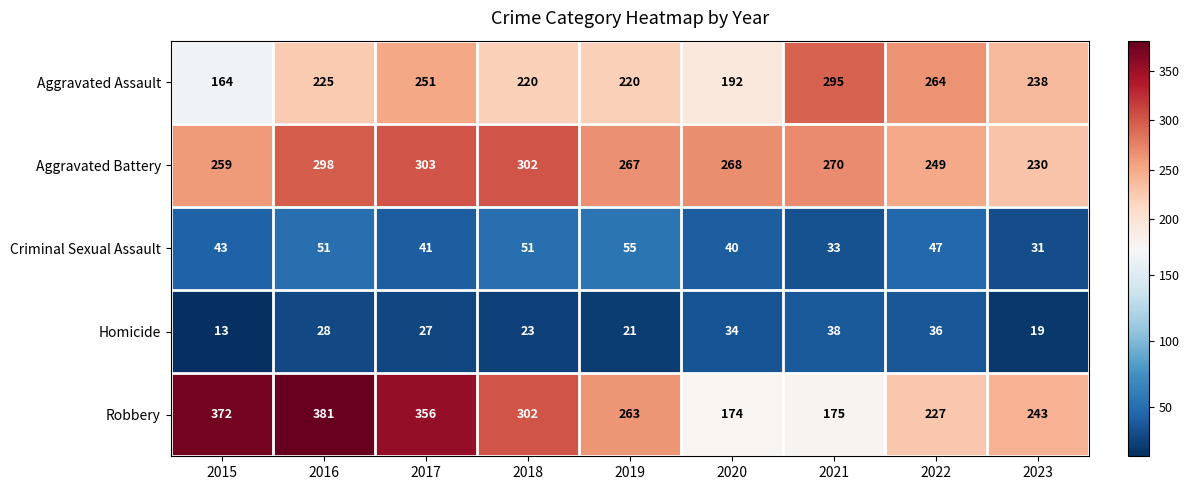

Which series has the largest total across all categories?

Robbery